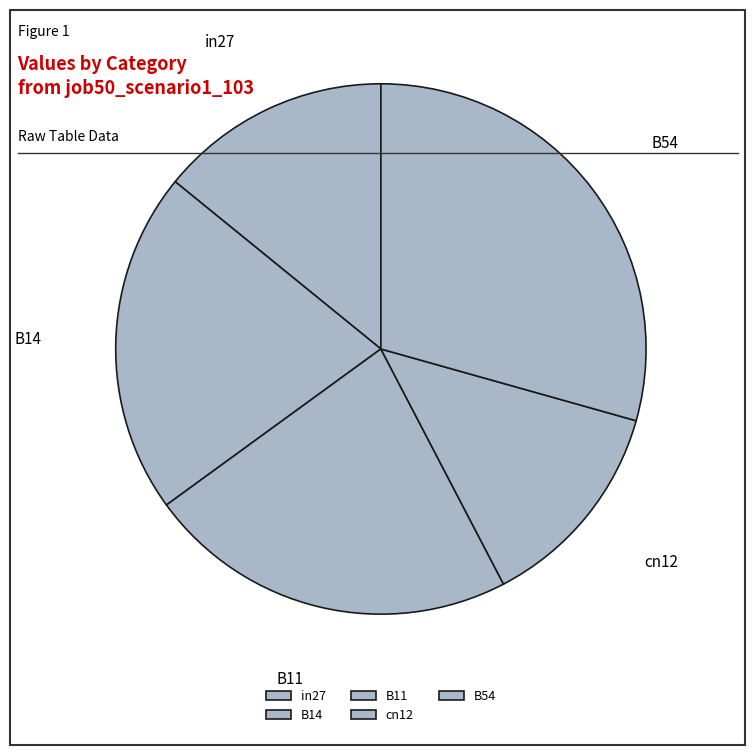

Between B54 and B14, which is larger?

B54